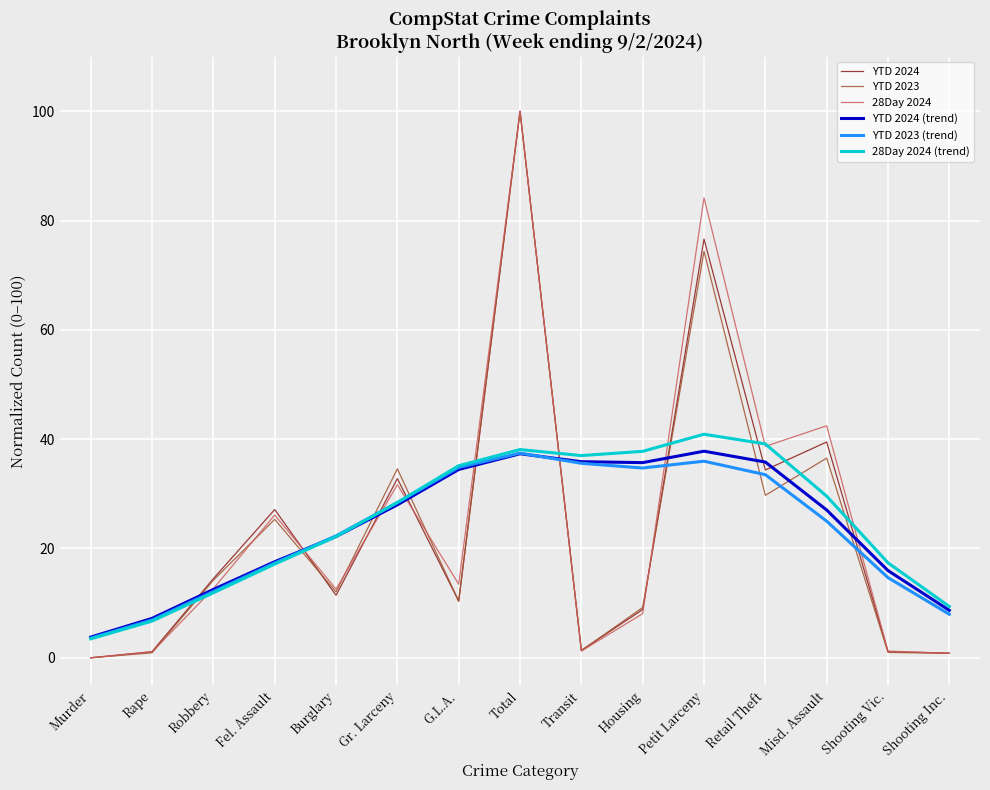

In 28Day 2024, how many points are higher than both neighbors (excluding endpoints)?

5